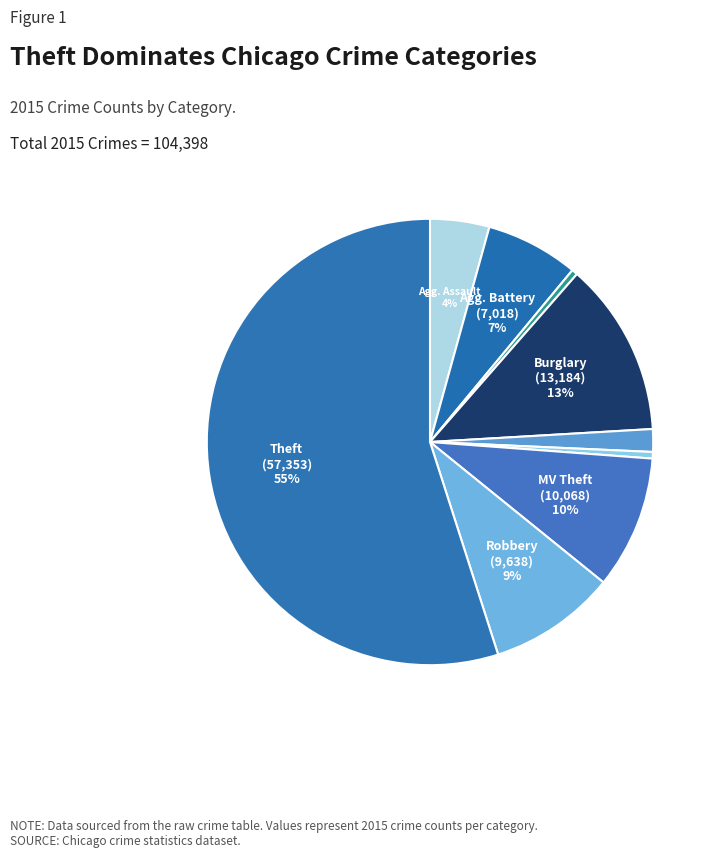

How many segments does this pie chart have?

9